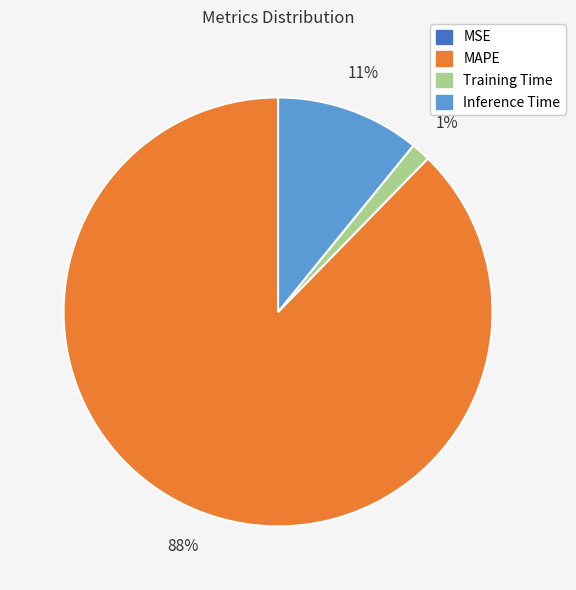

To the nearest percent, what portion does Inference Time represent?

11%